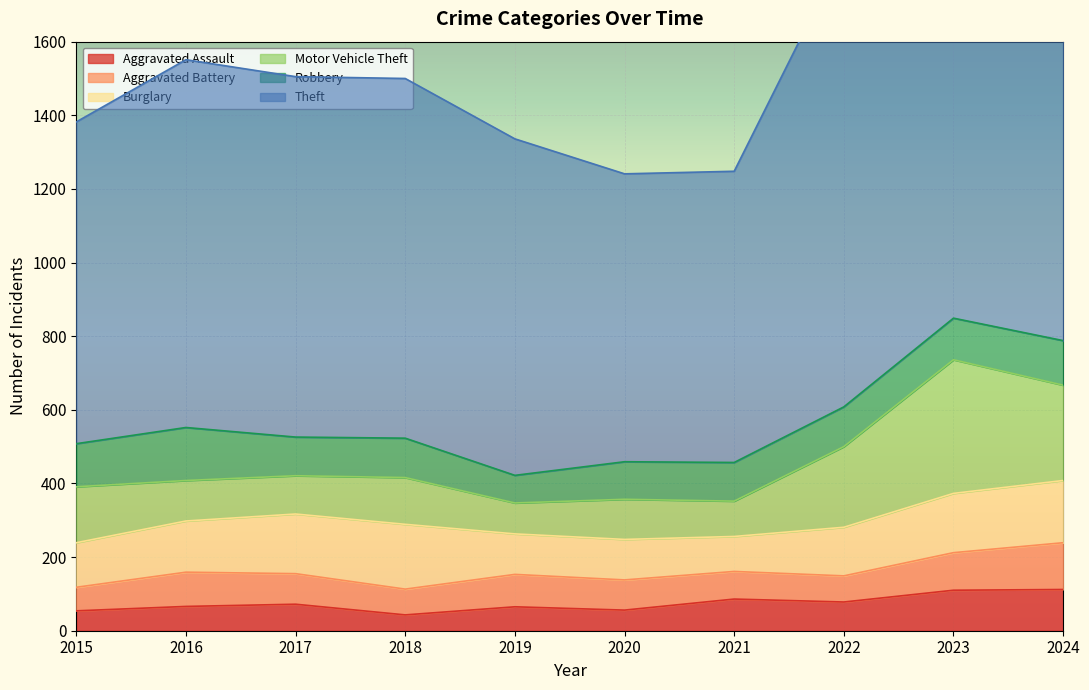

Does the chart display data point markers on the line(s)?

No